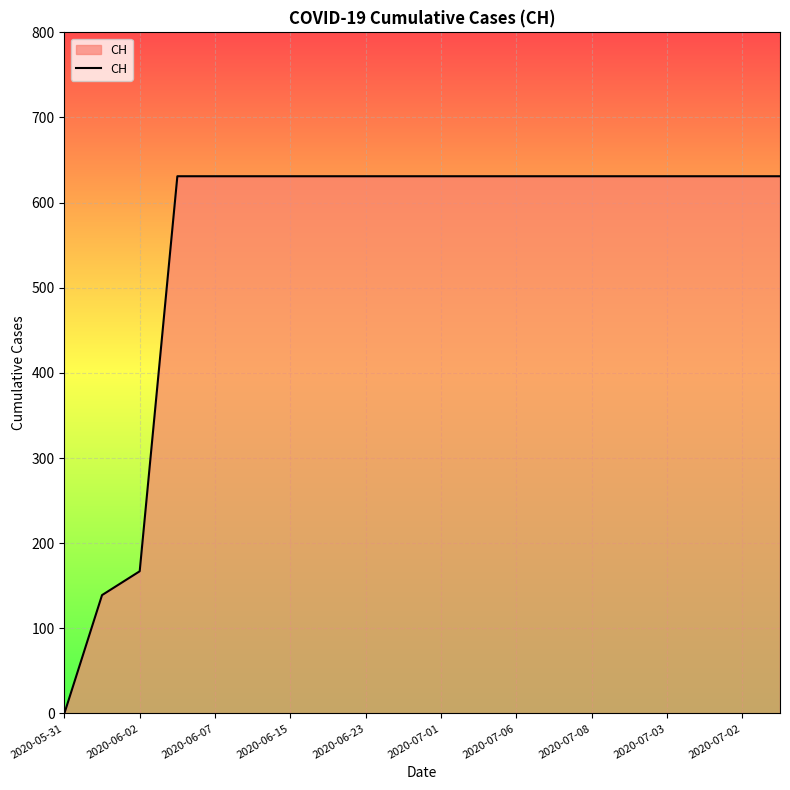

What is the difference between the maximum and minimum values?

631